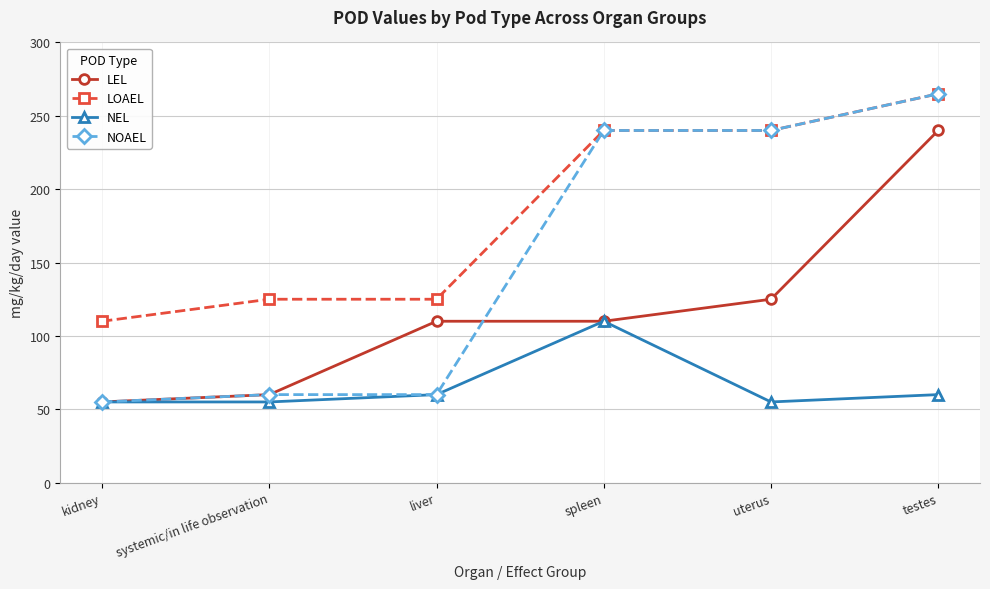

Which series has the largest total across all categories?

LOAEL